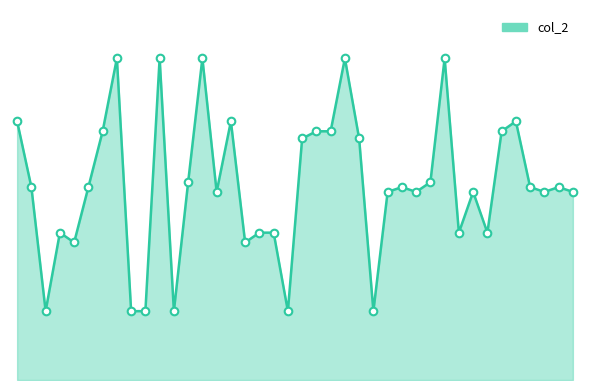

At how many categories does at least one series exceed 82154503?

5